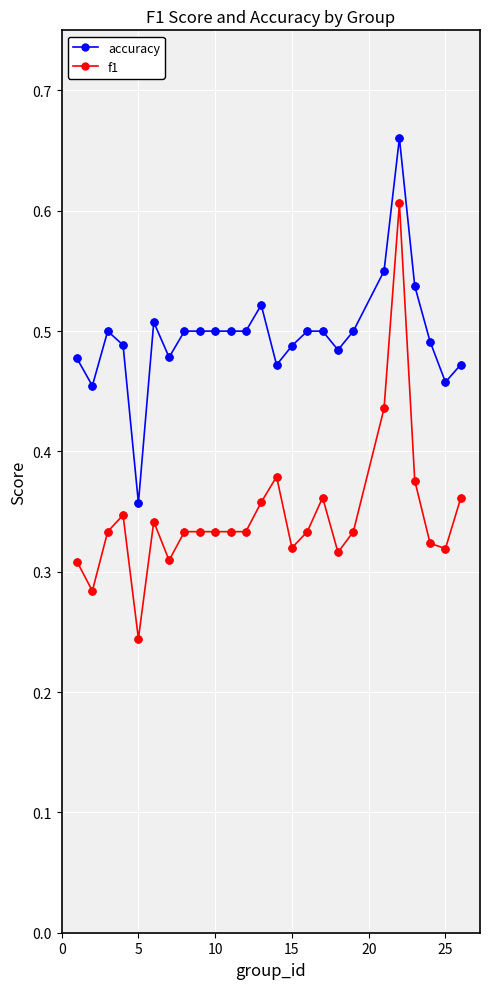

What are all the series names shown in the legend?

accuracy, f1